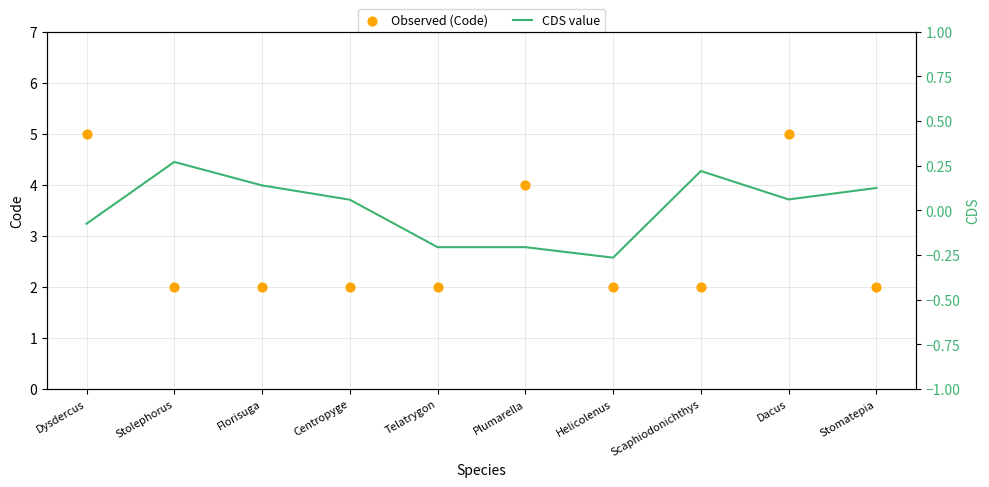

What are all the series names shown in the legend?

Observed (Code), CDS value